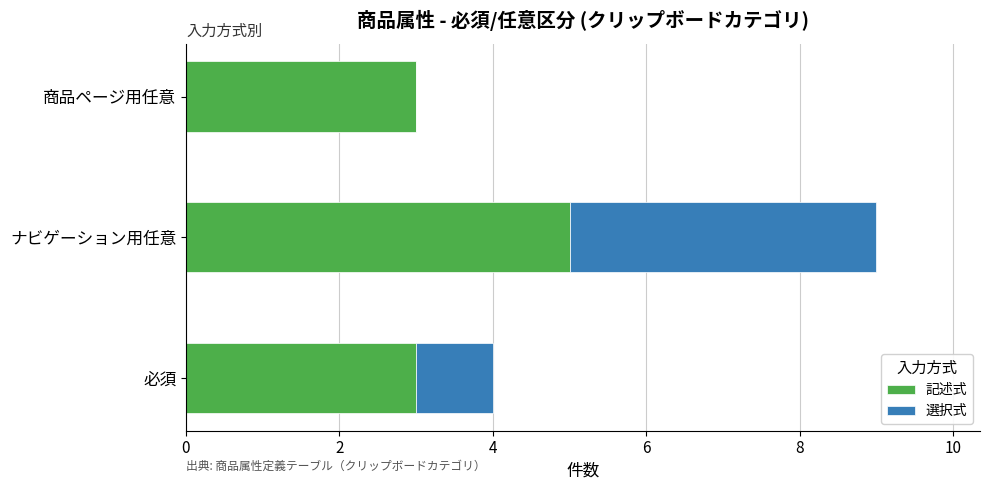

How many distinct data groups are displayed?

2